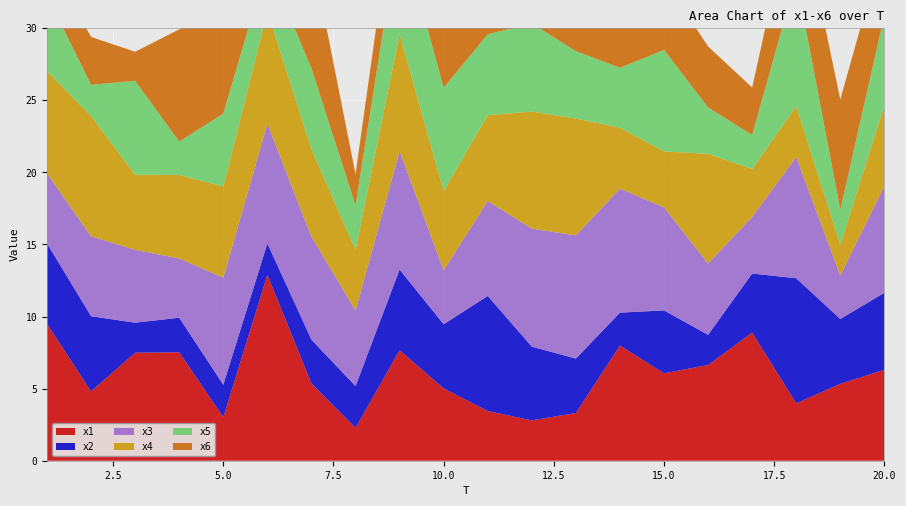

Reading right to left, extract all data points from this chart.

x1: 20=6.3	19=5.3	18=4.0	17=8.9	16=6.6	15=6.1	14=8.0	13=3.3	12=2.8	11=3.4	10=5.0	9=7.7	8=2.3	7=5.4	6=12.9	5=3.0	4=7.5	3=7.5	2=4.8	1=9.5
x2: 20=5.3	19=4.5	18=8.7	17=4.1	16=2.1	15=4.4	14=2.3	13=3.8	12=5.1	11=8.0	10=4.5	9=5.6	8=2.9	7=3.0	6=2.2	5=2.3	4=2.4	3=2.1	2=5.2	1=5.6
x3: 20=7.4	19=3.0	18=8.4	17=3.9	16=4.9	15=7.1	14=8.6	13=8.5	12=8.2	11=6.6	10=3.7	9=8.2	8=5.2	7=7.1	6=8.3	5=7.4	4=4.1	3=5.1	2=5.5	1=4.9
x4: 20=5.6	19=2.2	18=3.5	17=3.3	16=7.6	15=3.9	14=4.2	13=8.1	12=8.1	11=6.0	10=5.5	9=8.1	8=4.2	7=6.1	6=7.8	5=6.3	4=5.8	3=5.2	2=8.3	1=7.1
x5: 20=6.3	19=2.4	18=8.9	17=2.4	16=3.2	15=7.0	14=4.2	13=4.7	12=6.1	11=5.6	10=7.2	9=7.5	8=3.1	7=5.6	6=3.3	5=5.1	4=2.3	3=6.5	2=2.2	1=5.2
x6: 20=5.1	19=7.6	18=6.2	17=3.3	16=4.2	15=4.9	14=7.5	13=3.1	12=6.9	11=4.1	10=5.2	9=4.5	8=2.2	7=8.1	6=2.1	5=7.2	4=7.8	3=2.0	2=3.3	1=2.7